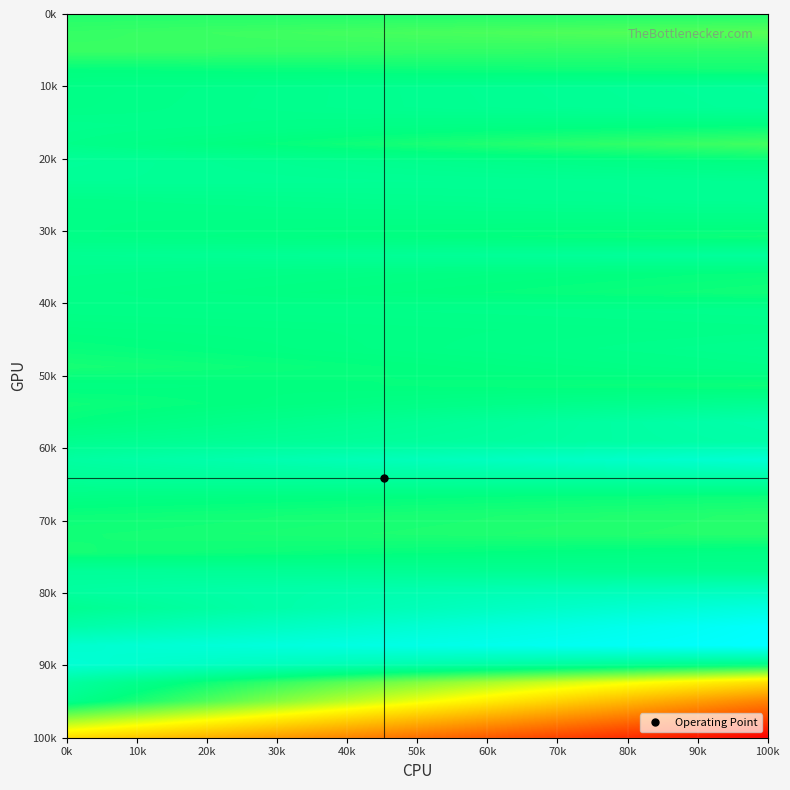

Count the number of categories in the chart.

20